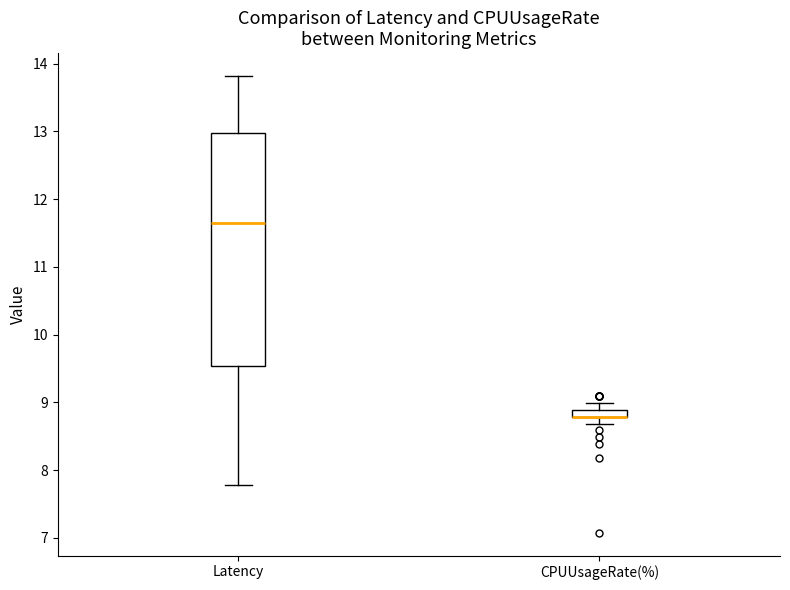

Which box is the tallest, from its lower edge to its upper edge?

Latency